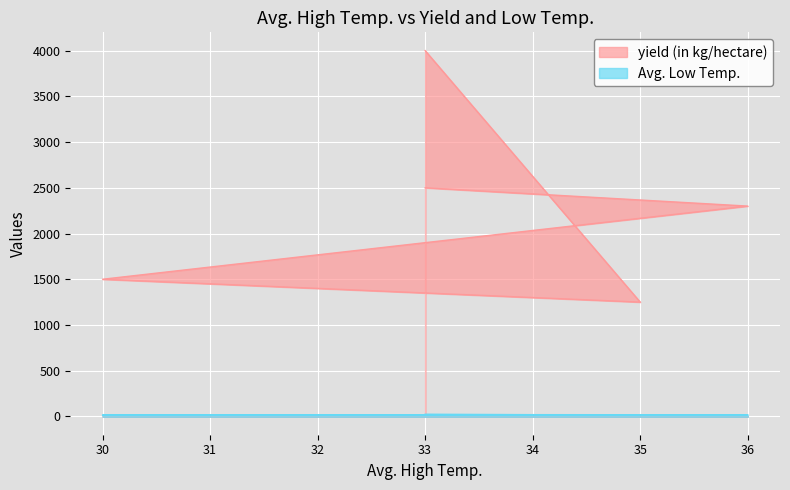

What is the greatest value displayed?

4000